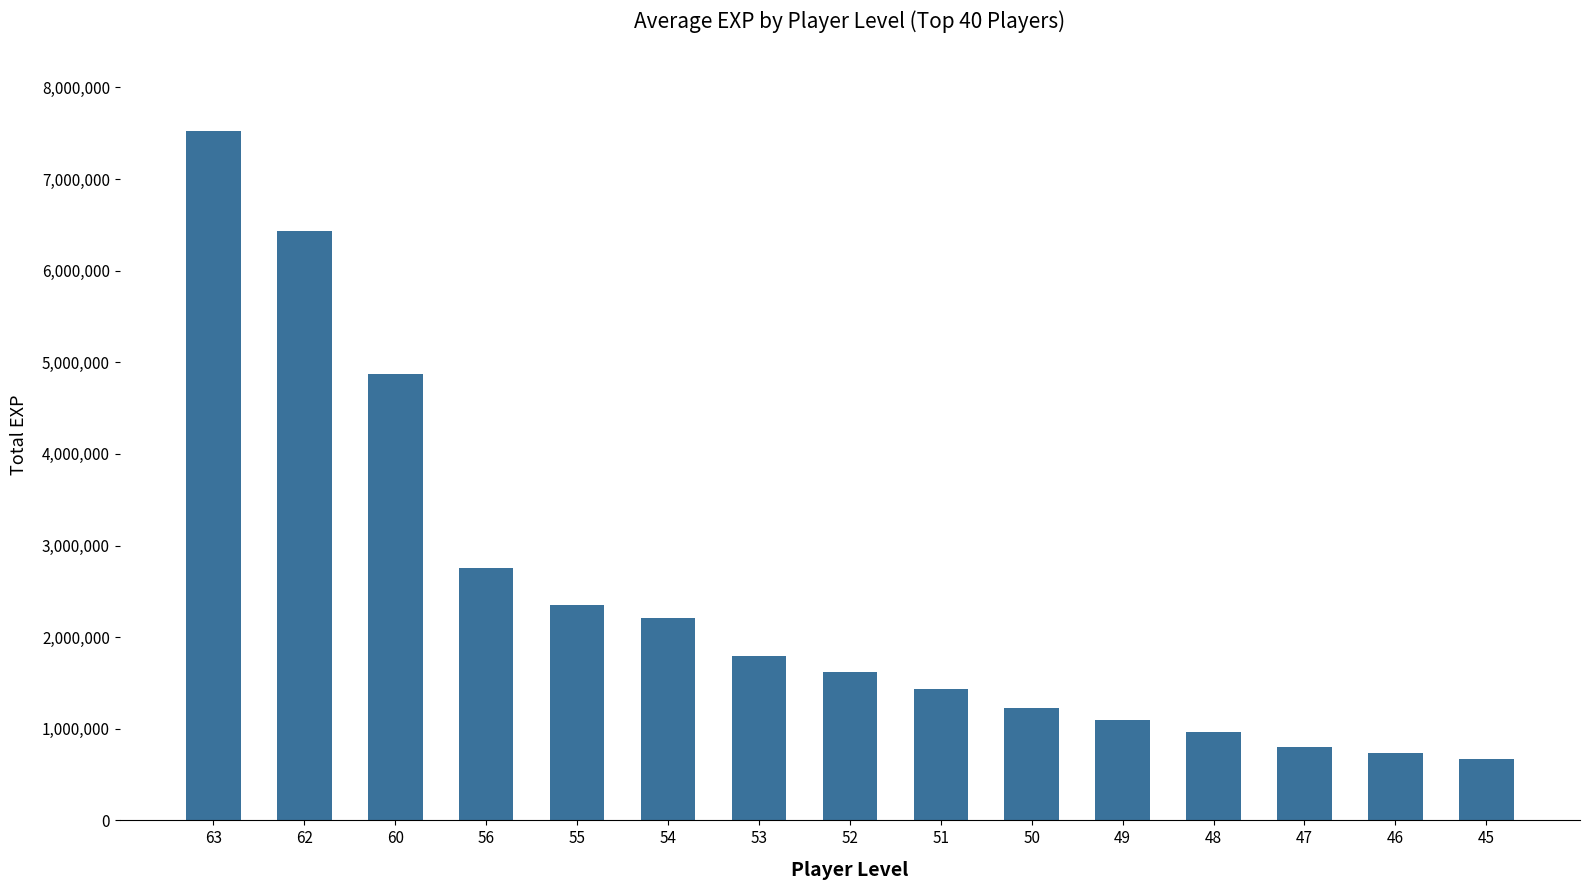

How many data points does each series have?

15